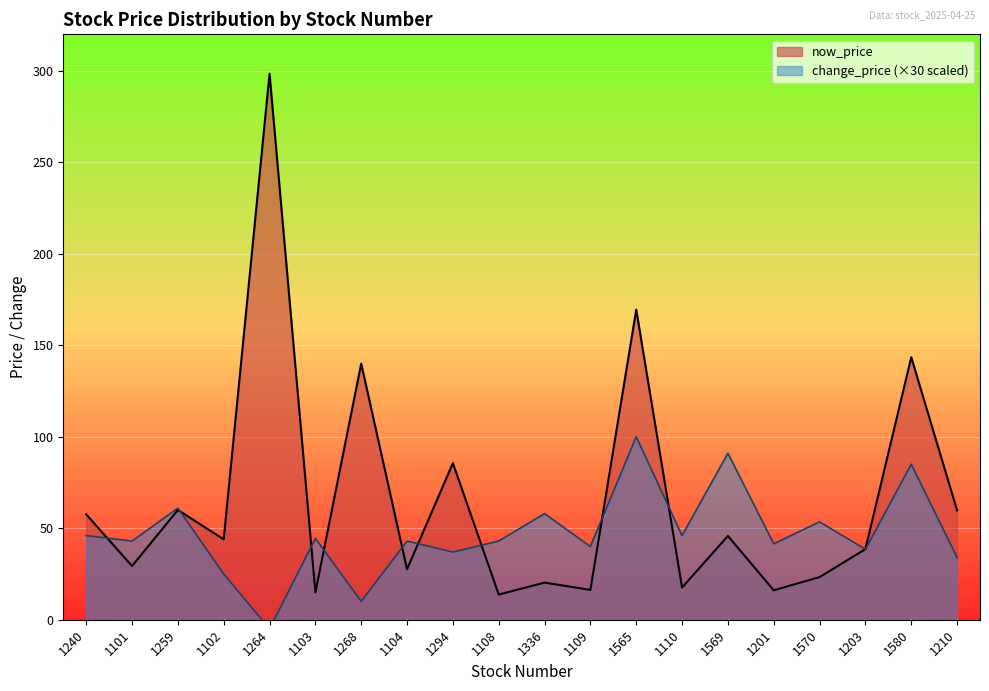

True or false: now_price has a value of 17.6 at 1110.

True